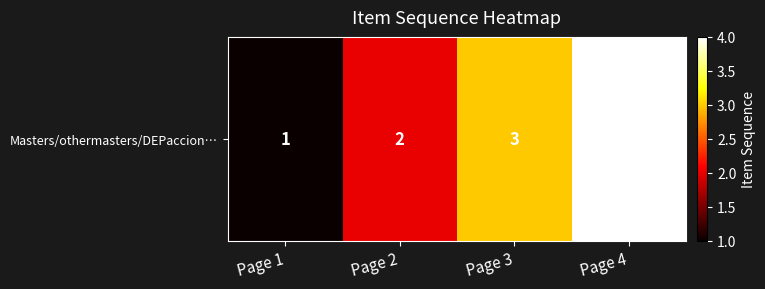

What is the change in value from Page 2 to Page 3?

+1